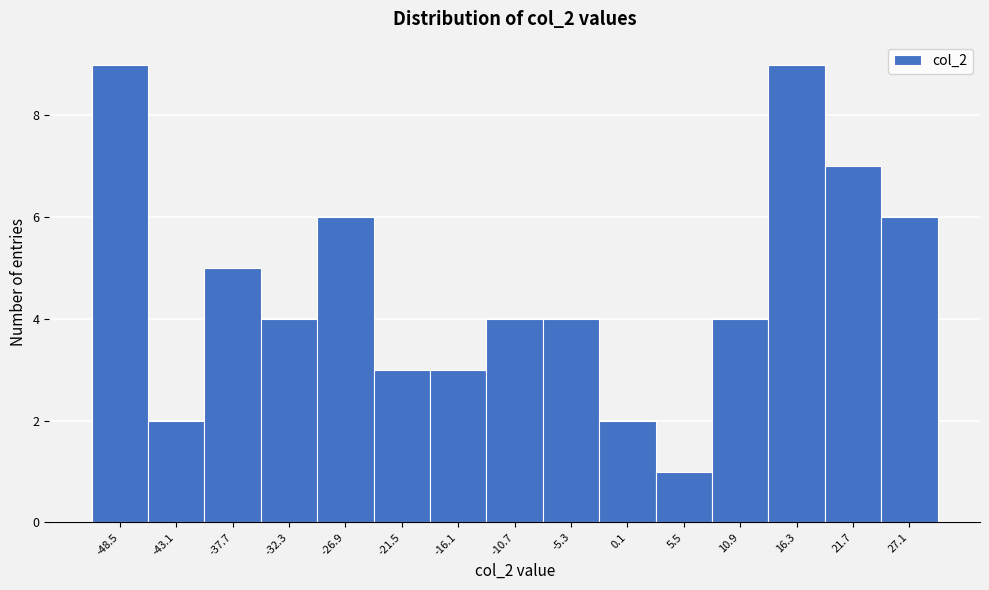

What is the height of the bar covering 19 to 24 on the x-axis? Neither the bar edges nor the heights are printed on the chart, so give them approximately, as read against the axes.

7